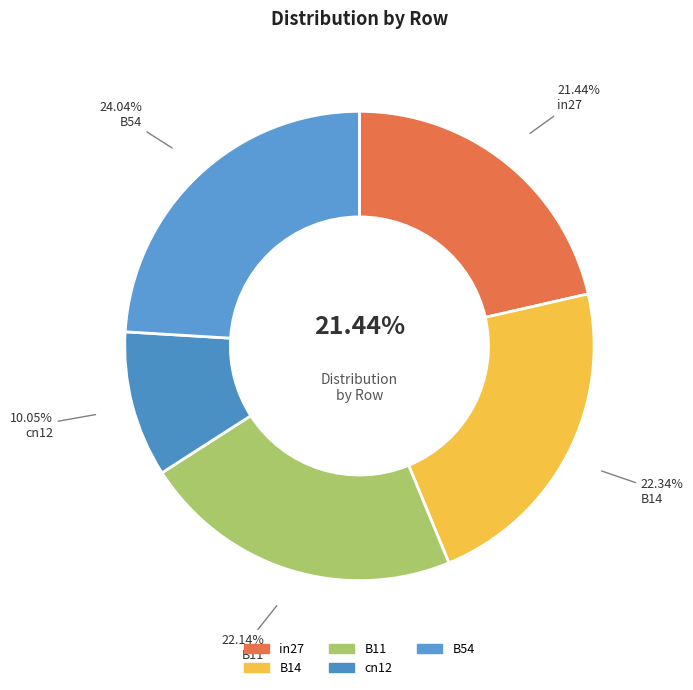

How many slices are in this pie chart?

5